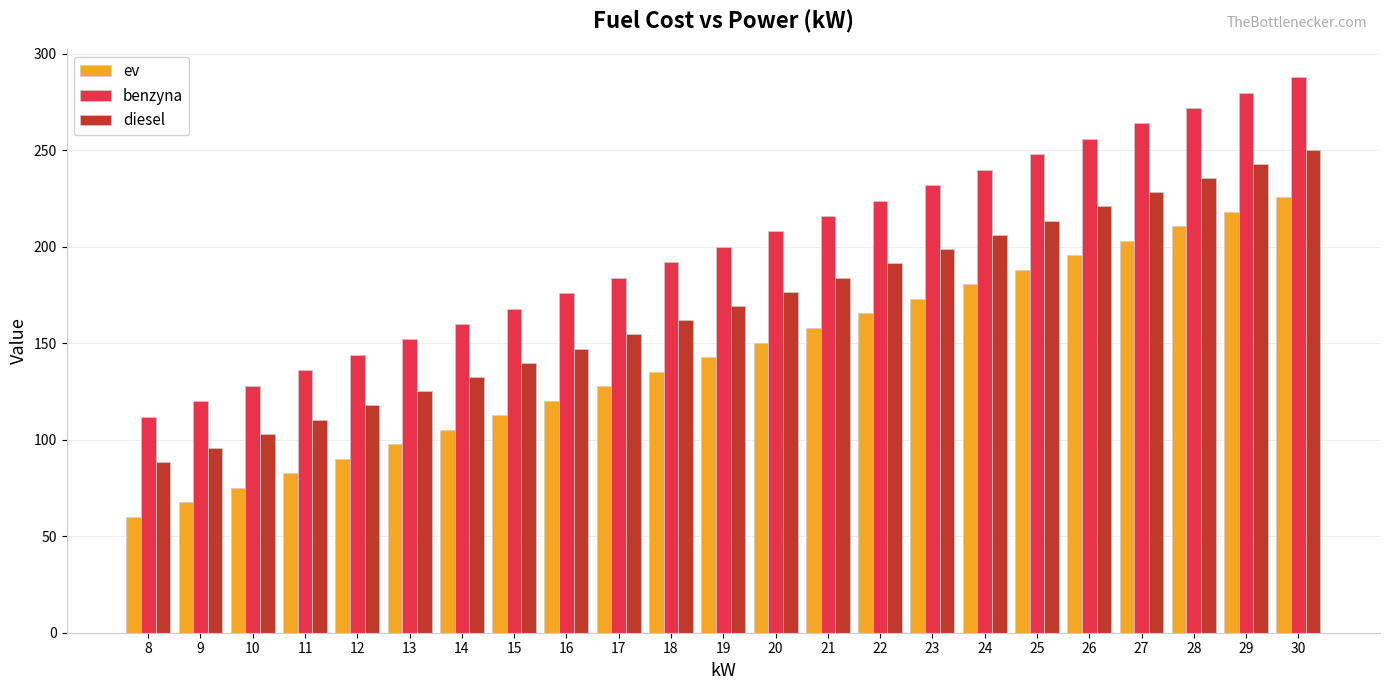

Which series changed the most between 11 and 19?

benzyna